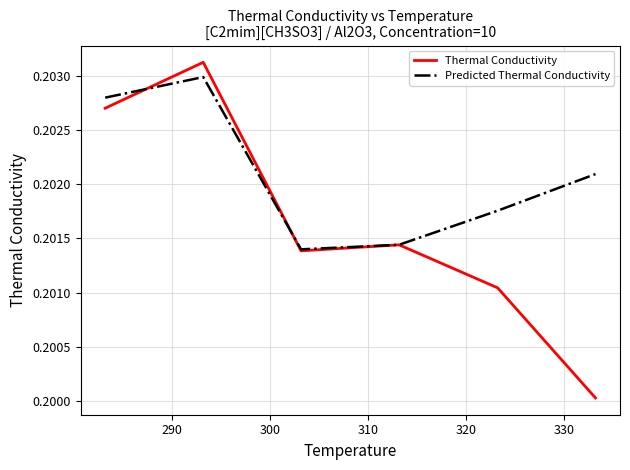

Which series has the largest total across all categories?

Predicted Thermal Conductivity